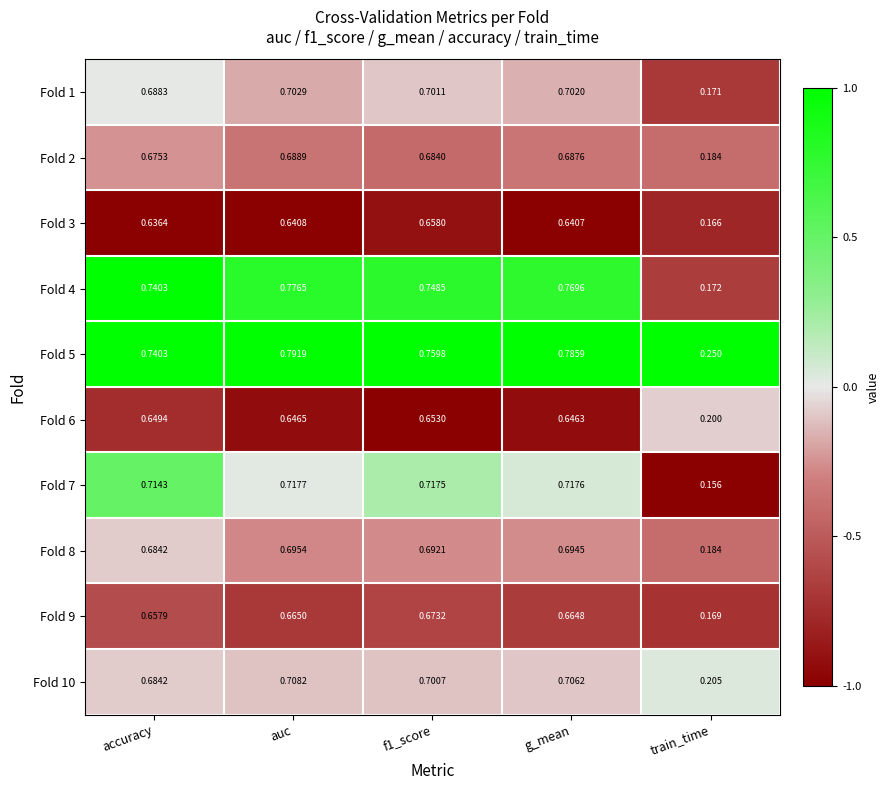

Where is Fold 4 nearest to the value 0?

train_time